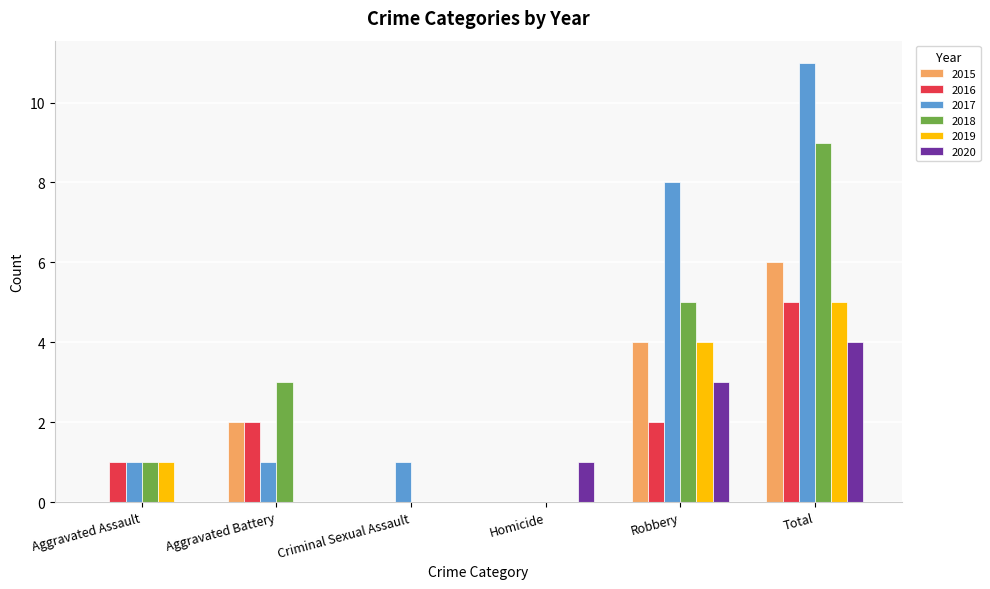

Is it true that 2018 equals 0 at Aggravated Assault?

False